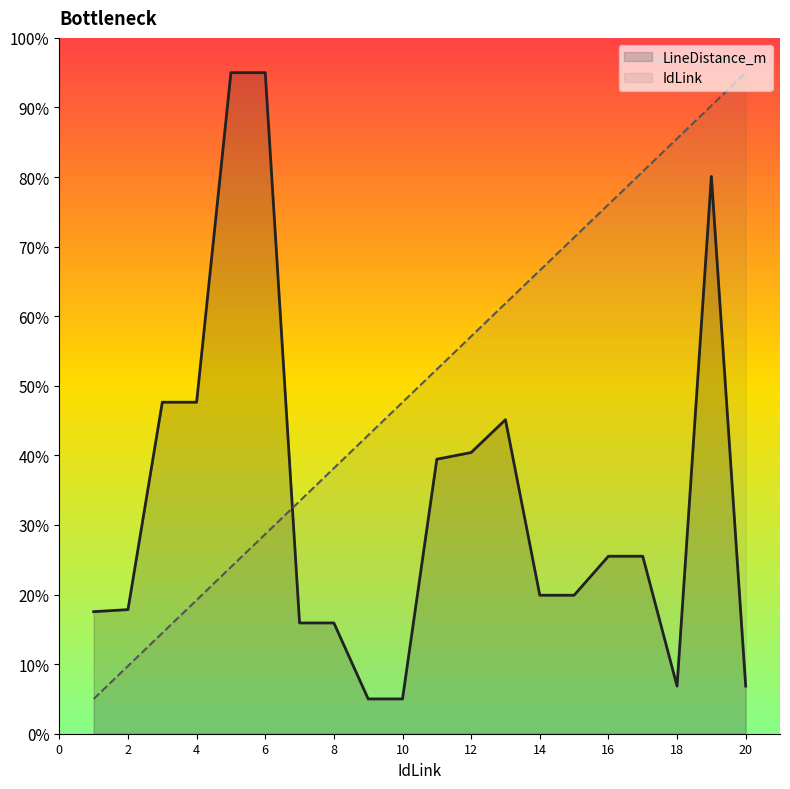

True or false: LineDistance_m and IdLink intersect in this chart.

True